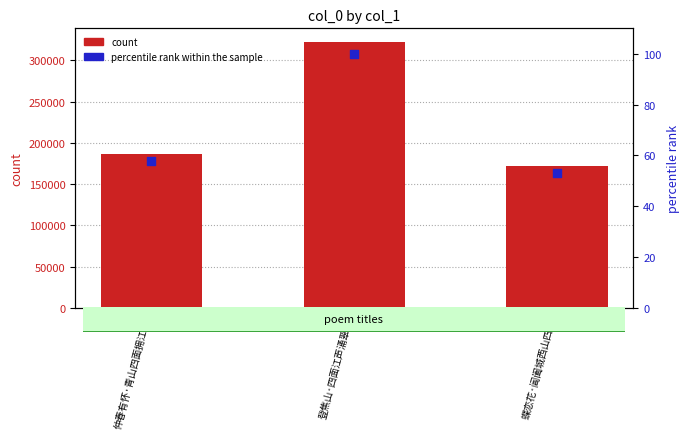

Is the value of col_0 at 蝶恋花·阊阖城西山四面 greater than the value of percentile rank within the sample at 仲春有怀·青山四面拥江城?

Yes